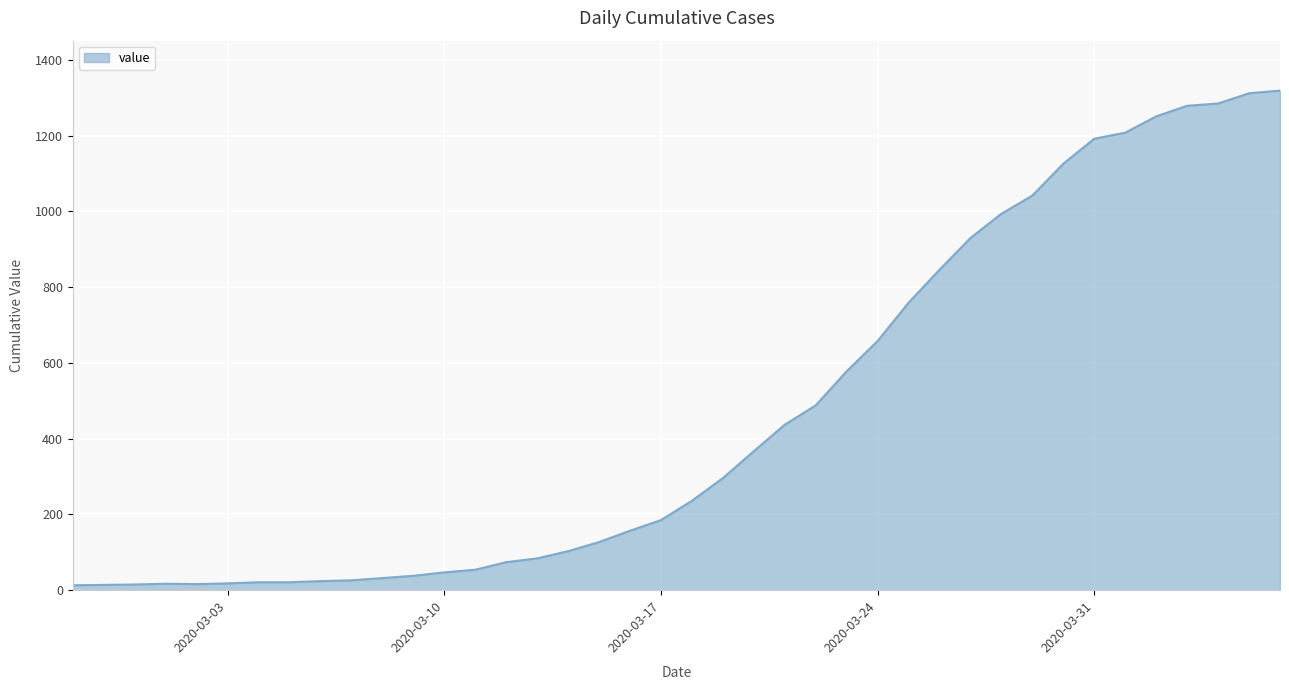

What is the difference between the maximum and minimum values?

1306